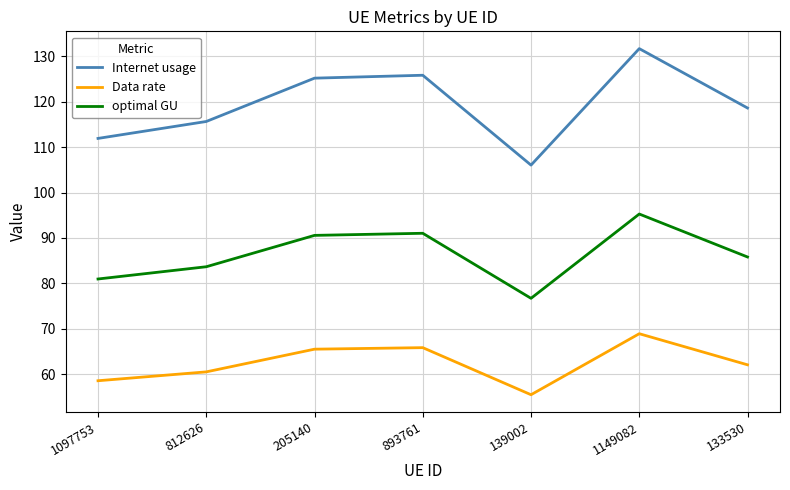

Is the value of Data rate at 1149082 greater than the value of optimal GU at 205140?

No